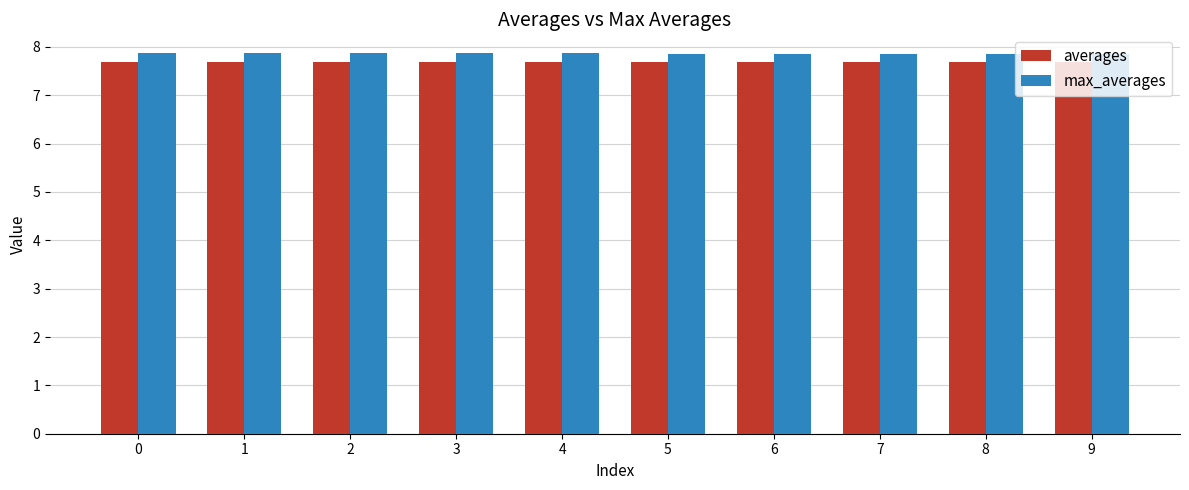

Does the chart contain stacked bars?

No